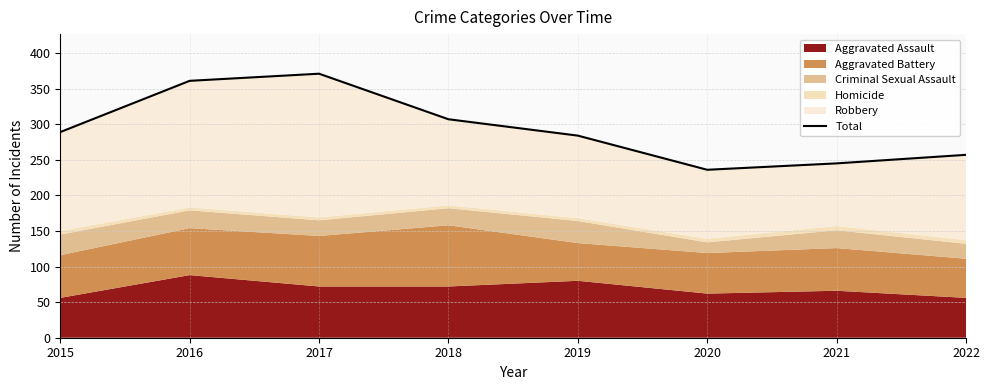

Reading left to right, list all the values displayed in this chart.

289	361	371	307	284	236	245	257